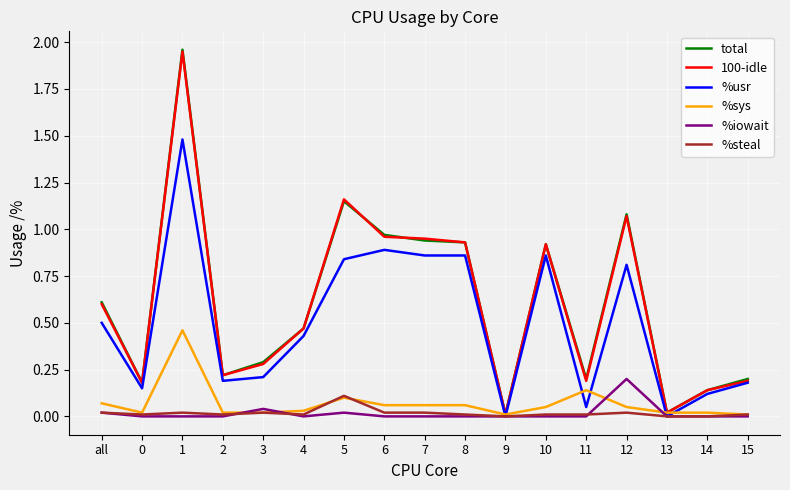

How many distinct data groups are displayed?

6